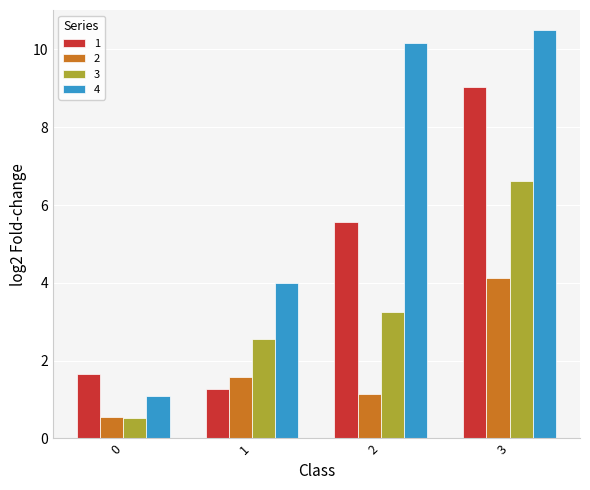

What is the lowest value of the 2 series?

0.6